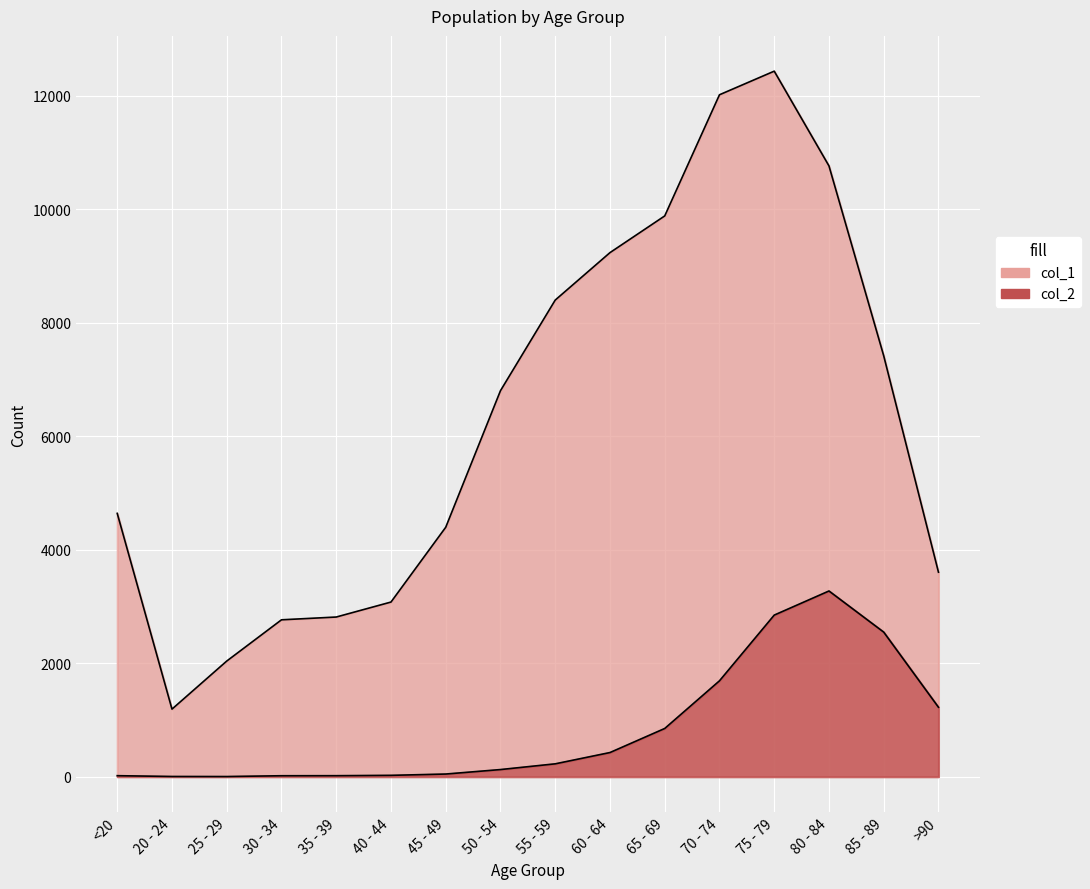

At which category does col_1 reach its first local peak?

75 - 79